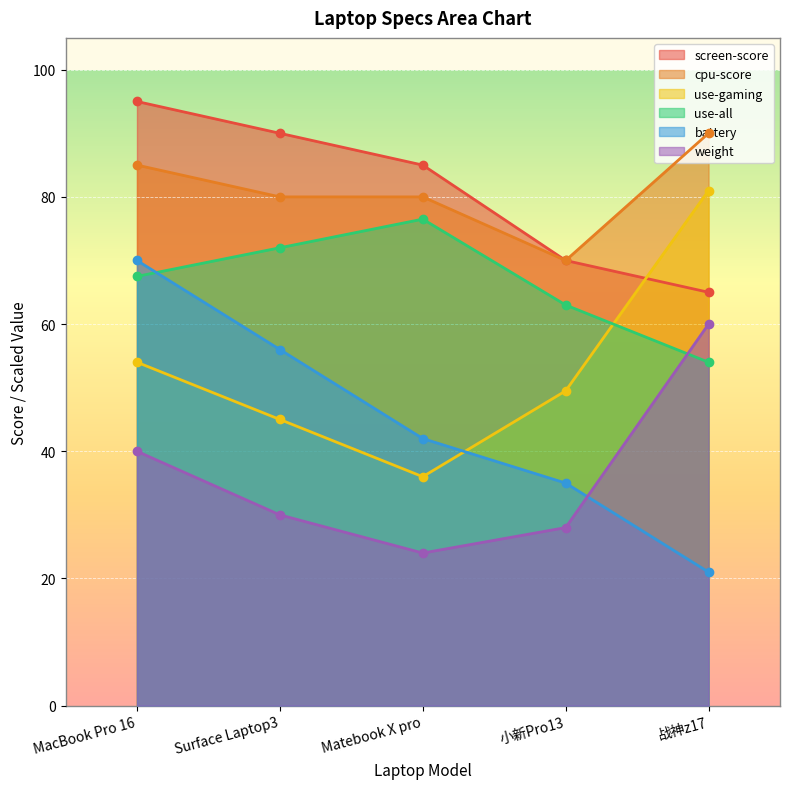

True or false: weight and use-all intersect in this chart.

True